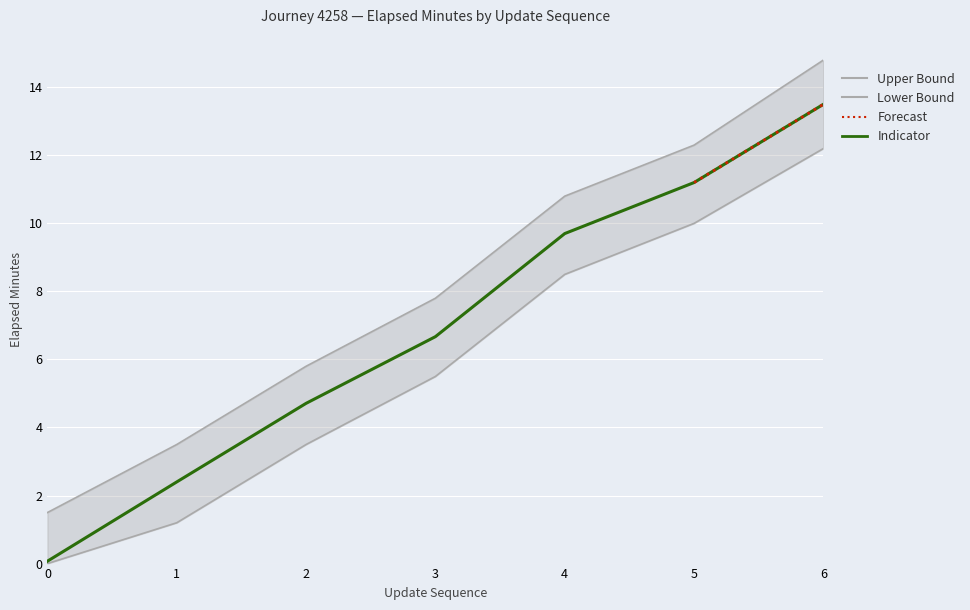

What is the value of the lower_bound point at the 5th from the left?

8.5